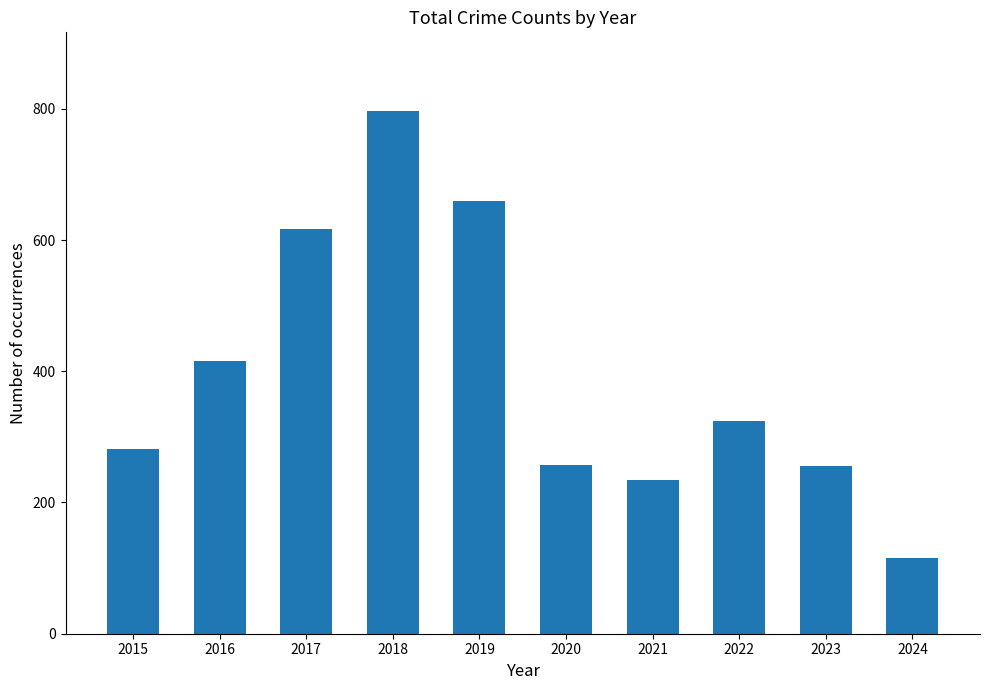

True or false: the data shows 122 at 2023.

False